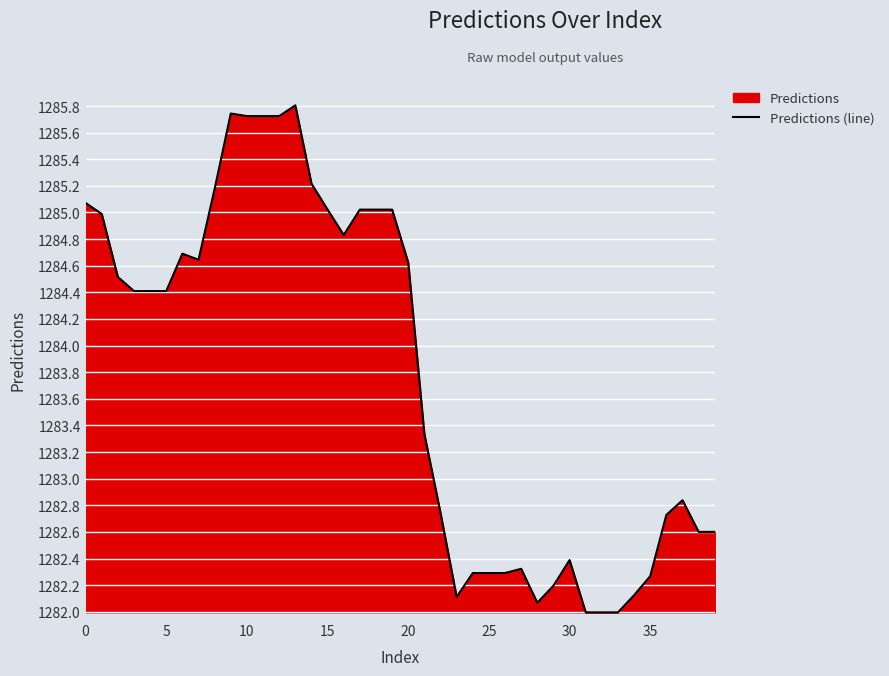

What is the average value?

1283.8